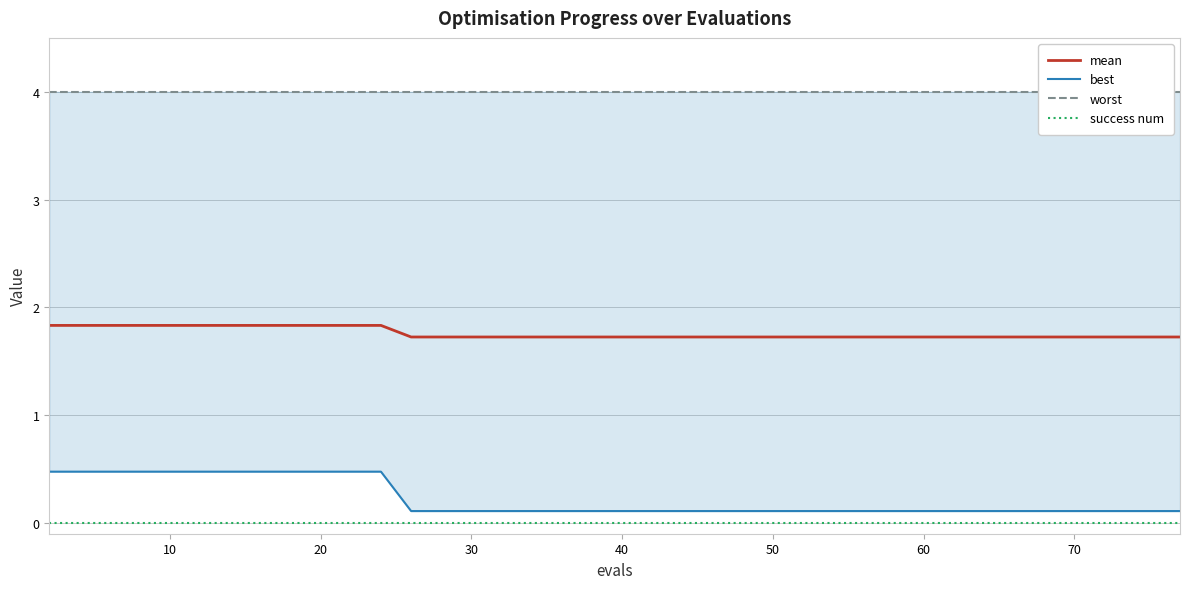

True or false: success num and mean cross at least once.

False